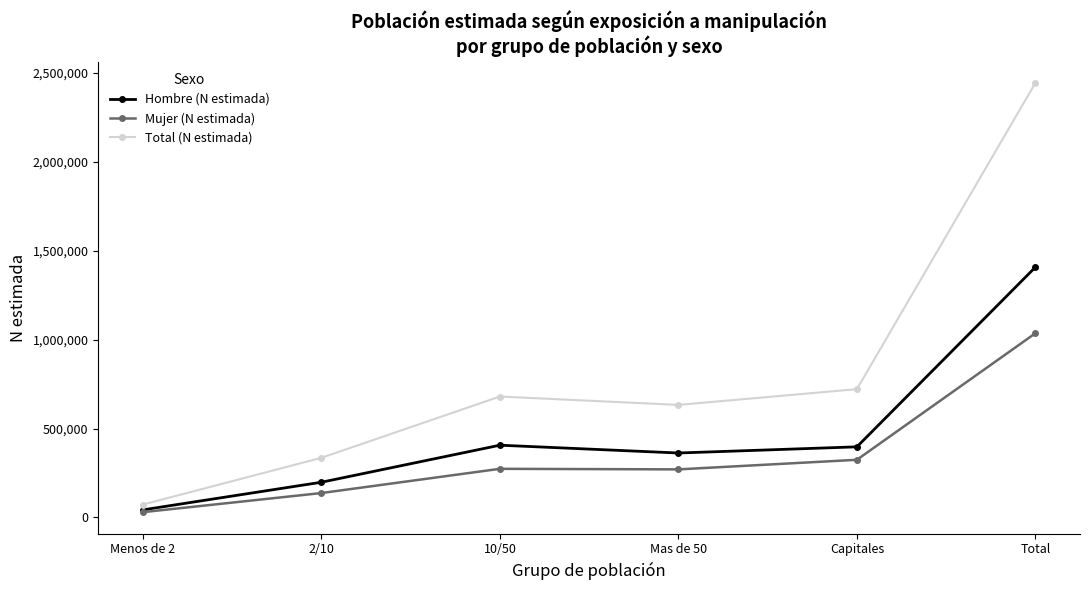

What is the total value across all series at 2/10?

671454